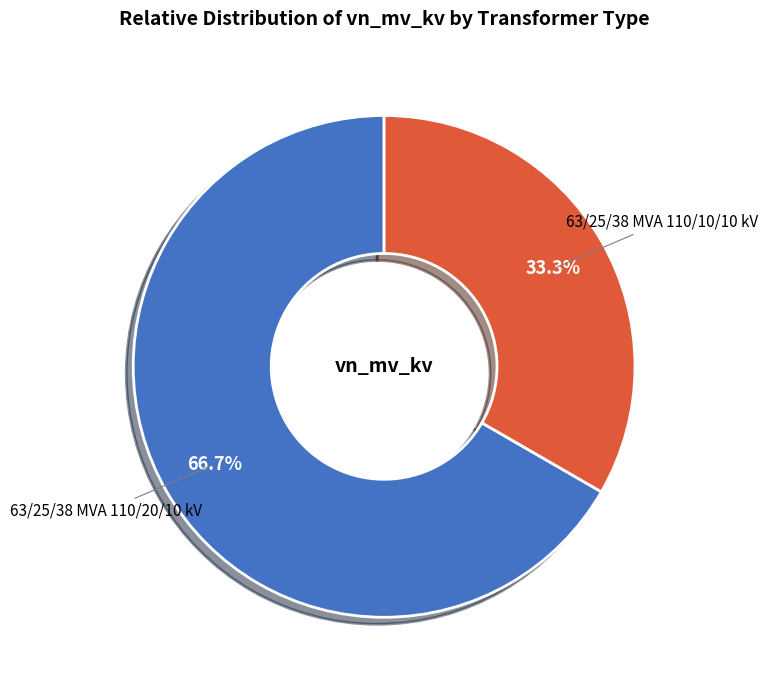

Is there a majority slice in this chart?

Yes